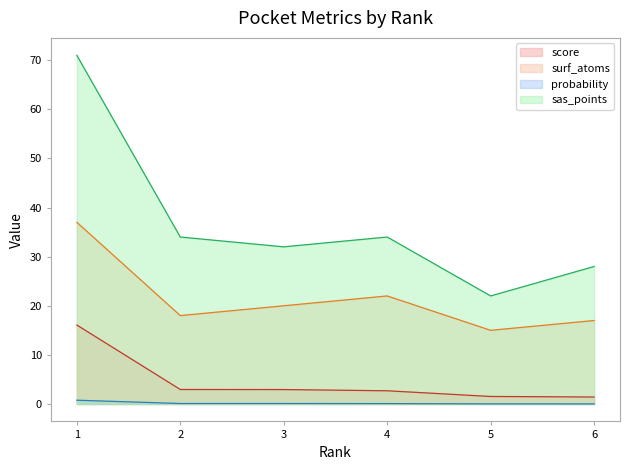

Reading left to right, transcribe all the data shown in this chart.

score: 16.1	3.0	2.9	2.7	1.5	1.4
surf_atoms: 37.0	18.0	20.0	22.0	15.0	17.0
probability: 0.8	0.1	0.1	0.1	0.0	0.0
sas_points: 71.0	34.0	32.0	34.0	22.0	28.0